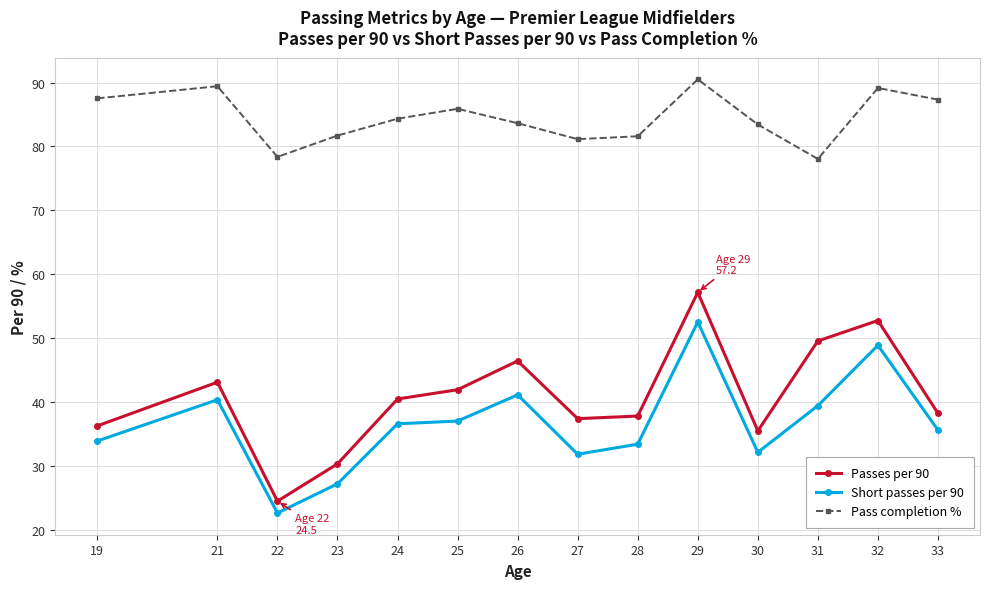

Between 23 and 30, which series saw the biggest shift?

Passes per 90